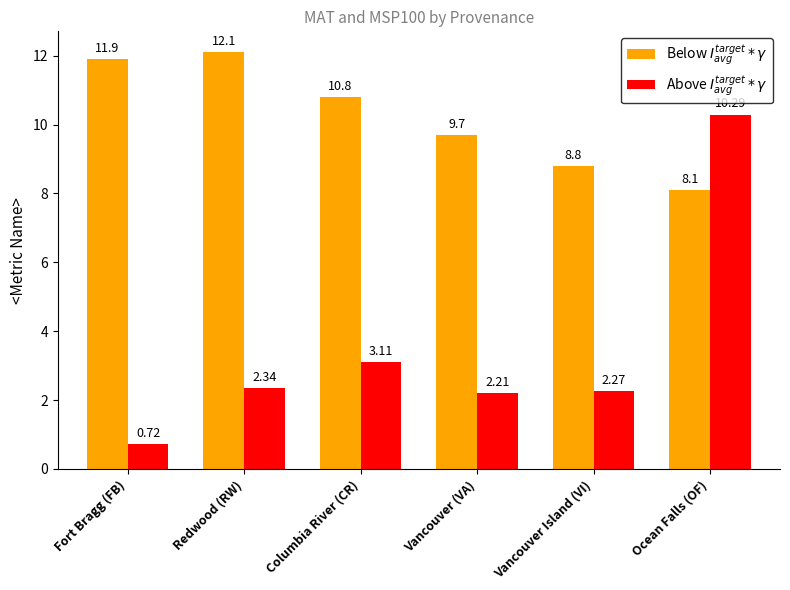

Rank the categories by Below $I_{avg}^{target} * \gamma$ value from highest to lowest.

Redwood (RW), Fort Bragg (FB), Columbia River (CR), Vancouver (VA), Vancouver Island (VI), Ocean Falls (OF)